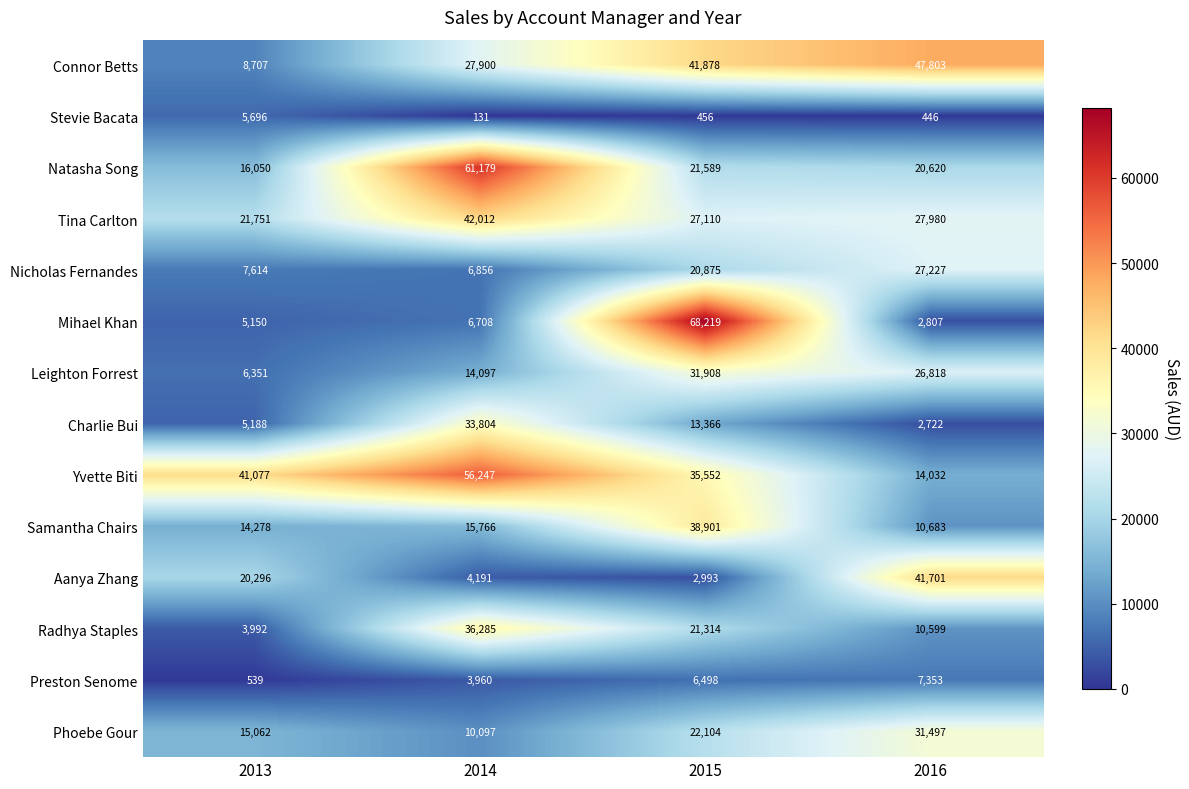

Which category has the lowest value across all series?

2014